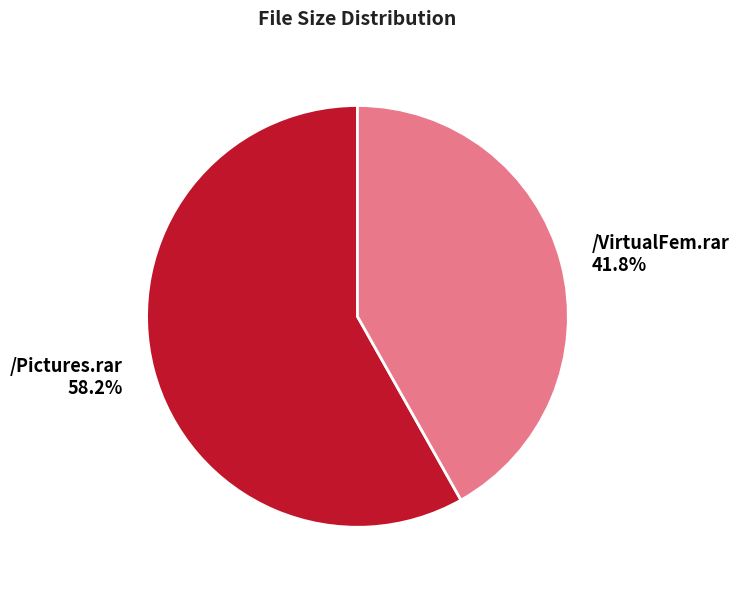

What is the ratio of the value at /VirtualFem.rar to the value at /Pictures.rar?

0.7